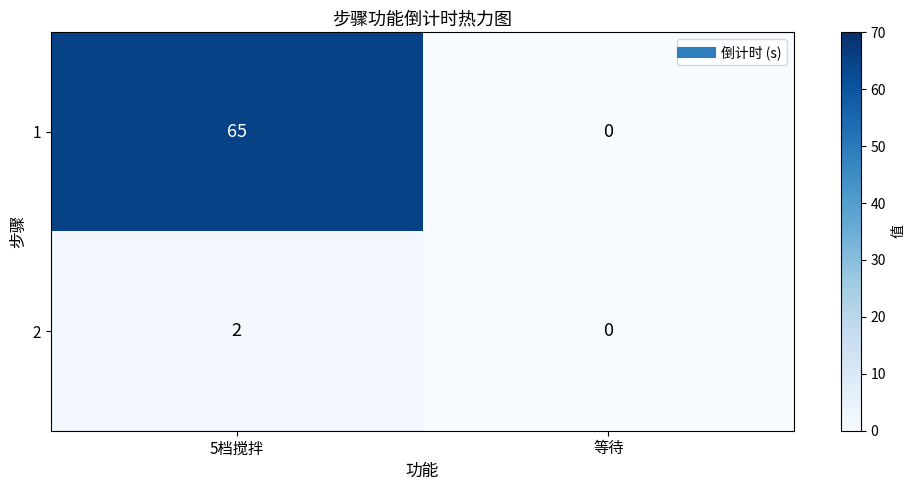

What is the difference between the maximum and minimum values in the 1 series?

65